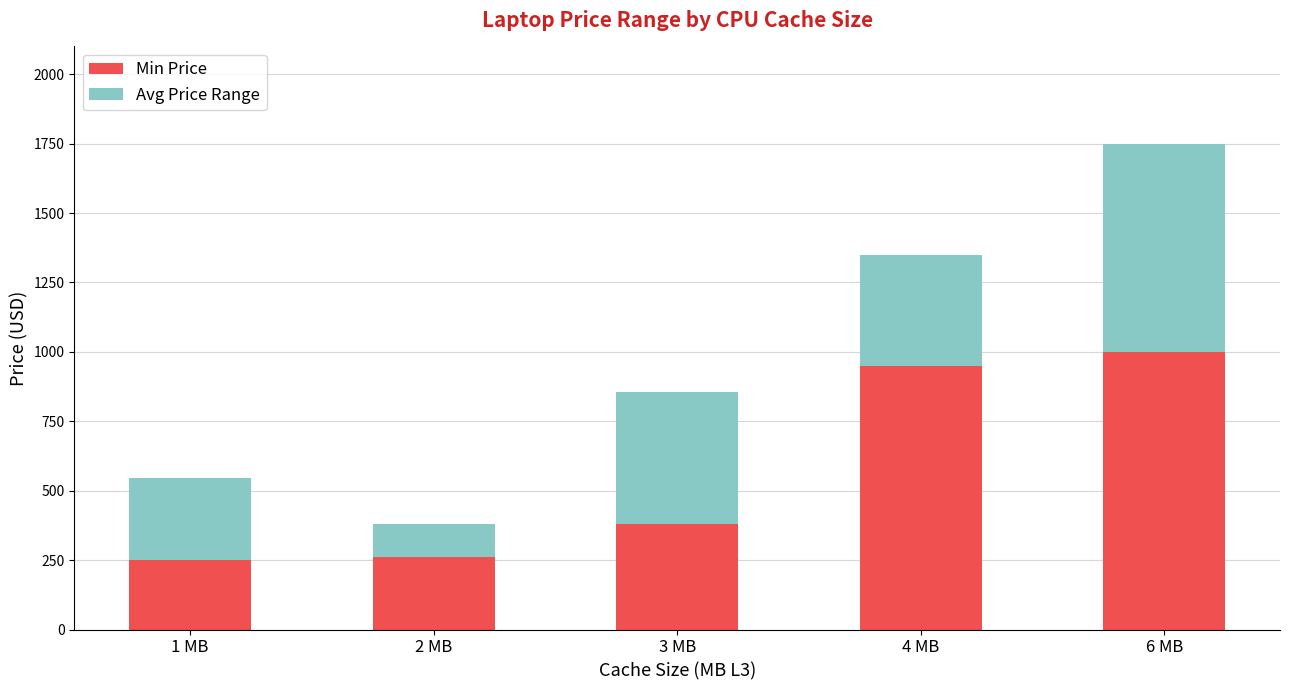

What are all the series names shown in the legend?

Min Price, Avg Price Range